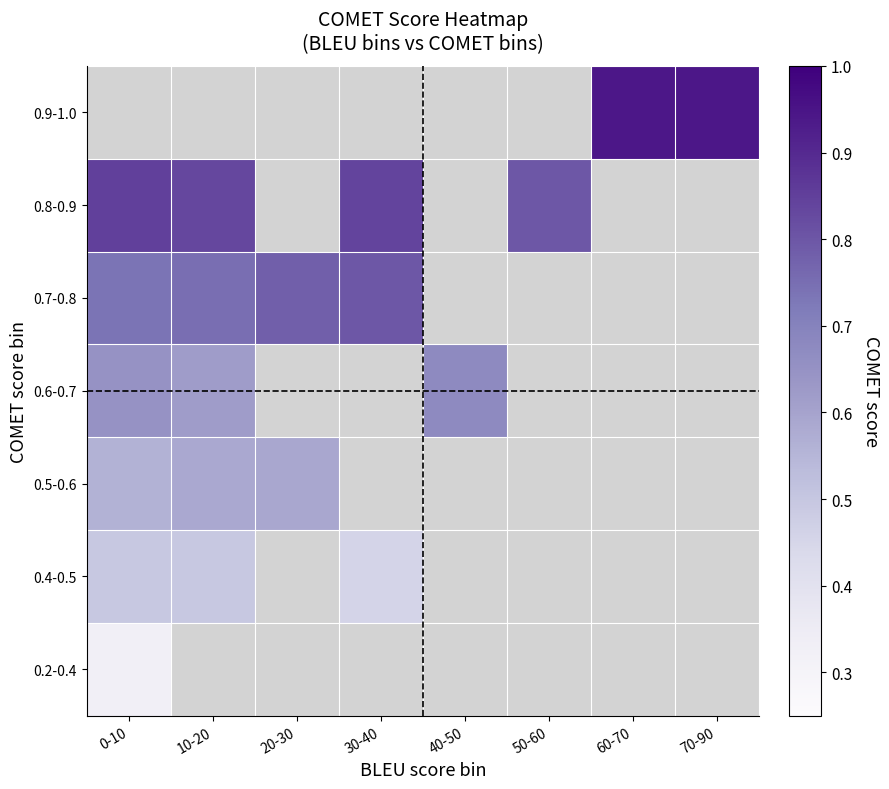

Where is 0.4-0.5 nearest to the value 0?

30-40